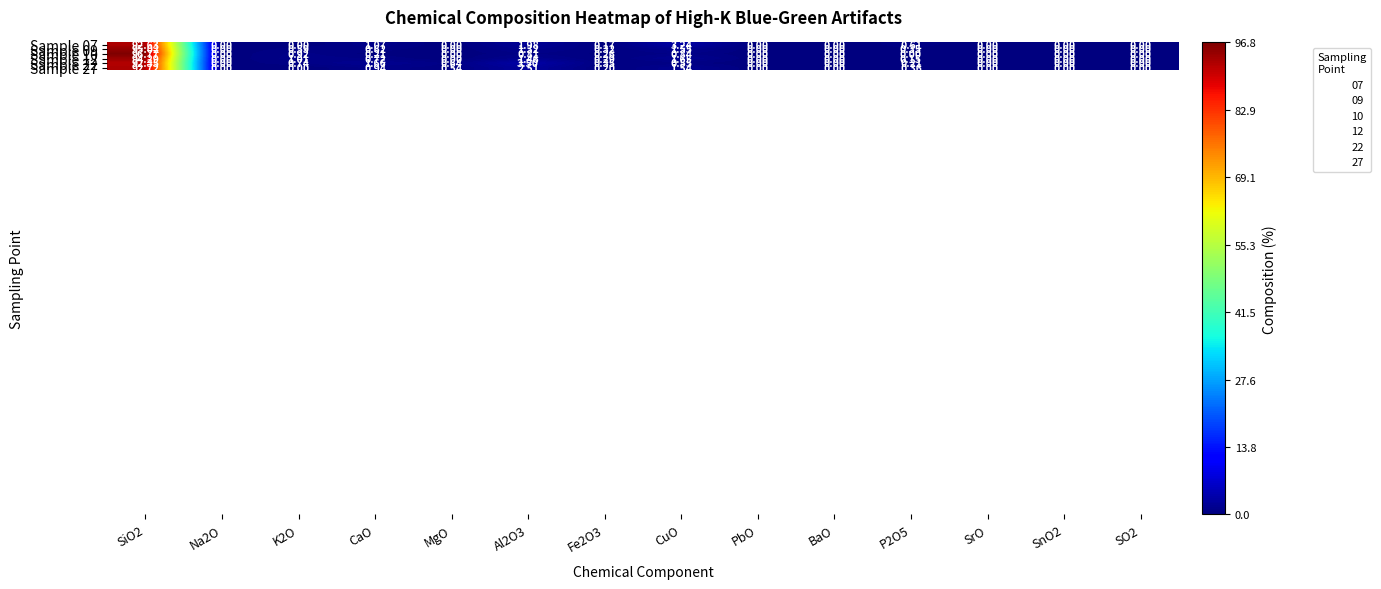

List the labels in order of Sample 09 value, largest first.

SiO2, CuO, Al2O3, CaO, K2O, P2O5, Fe2O3, Na2O, MgO, PbO, BaO, SrO, SnO2, SO2